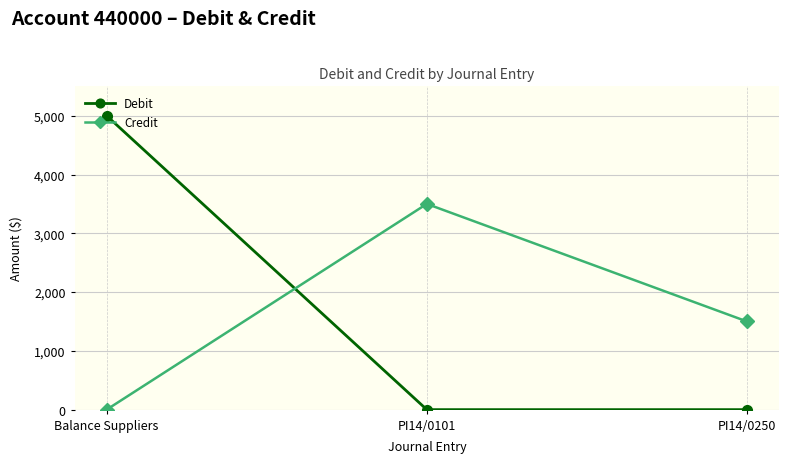

How many series are shown in this chart?

2